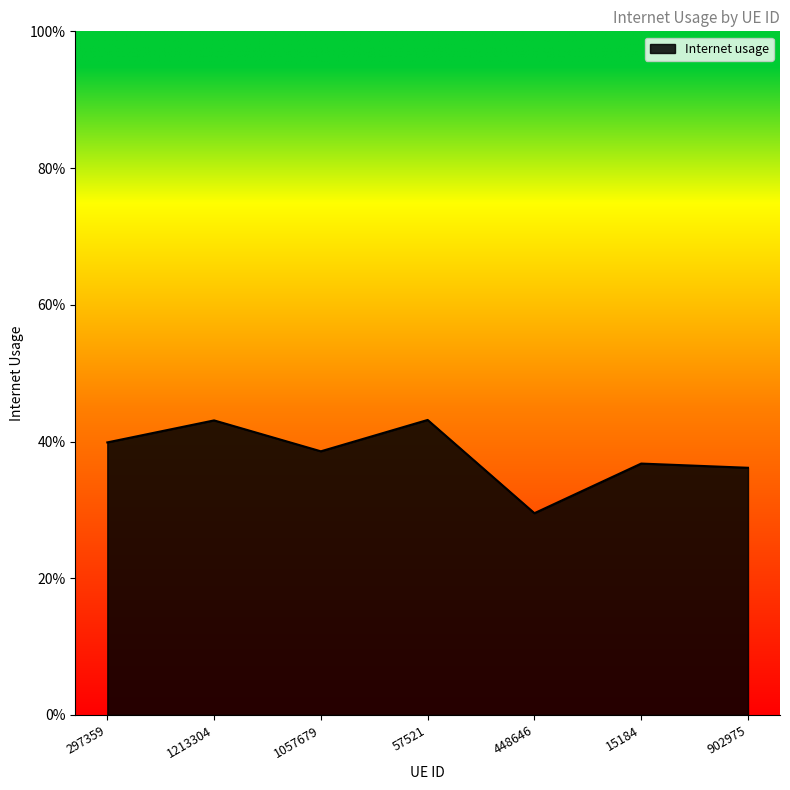

Does the chart display data point markers on the line(s)?

No